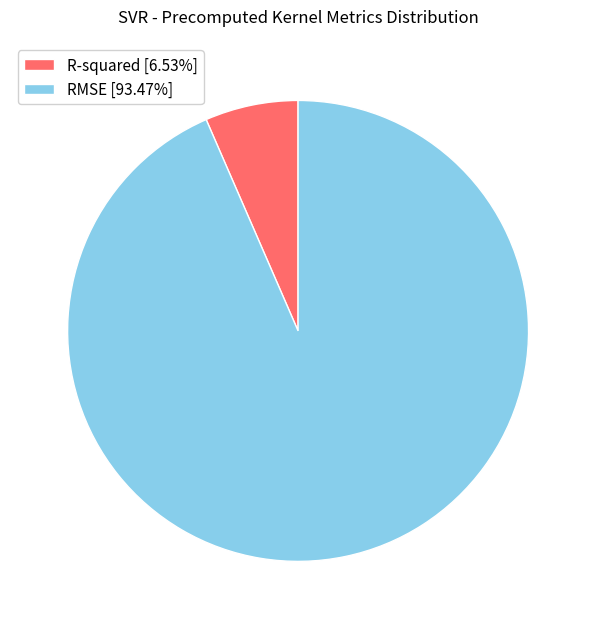

What is the majority slice?

RMSE